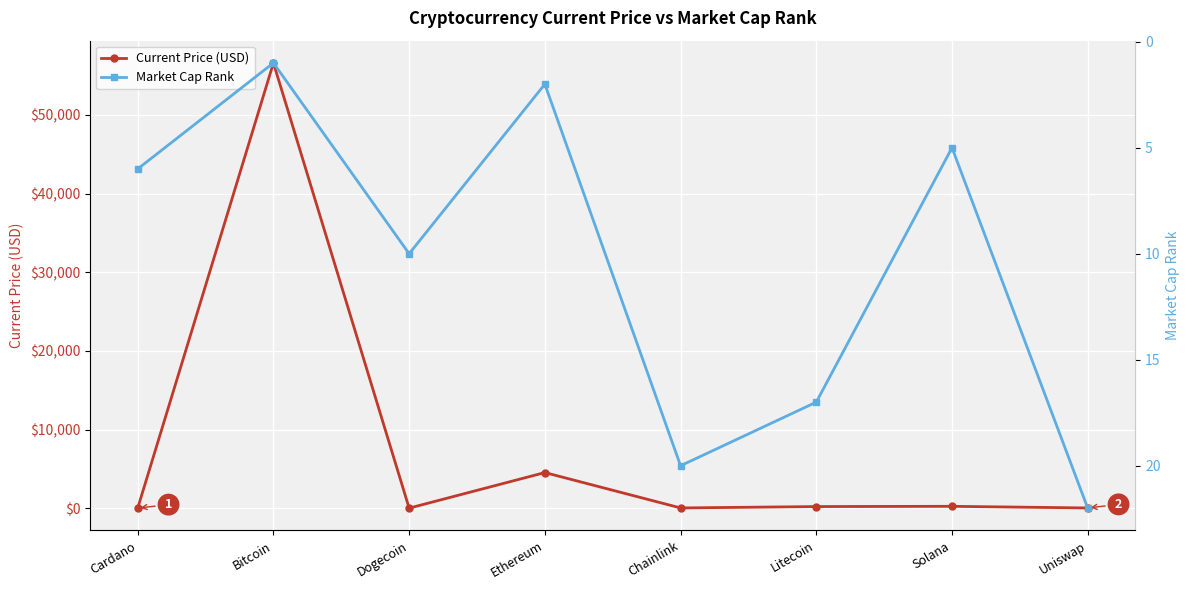

What is the difference between the highest and lowest values at Cardano?

4.3